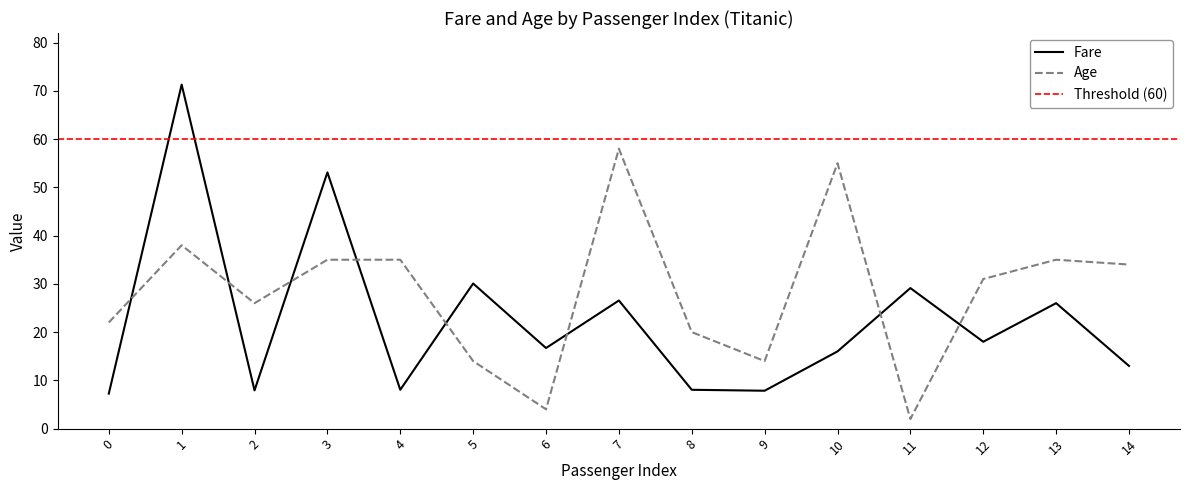

Which has a higher value, 5 or 8?

5